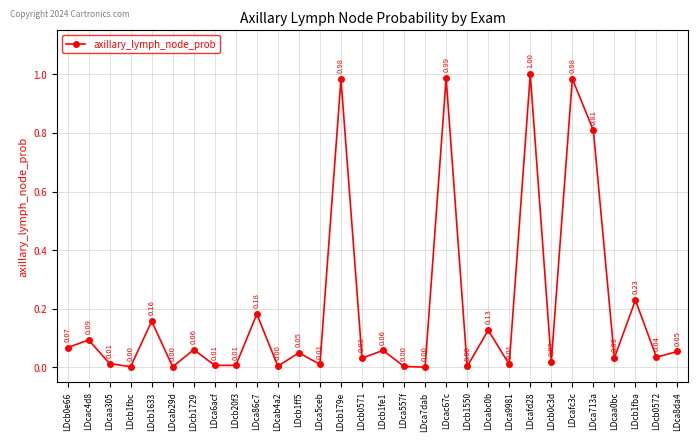

What position from the right is LDcb1fba?

3